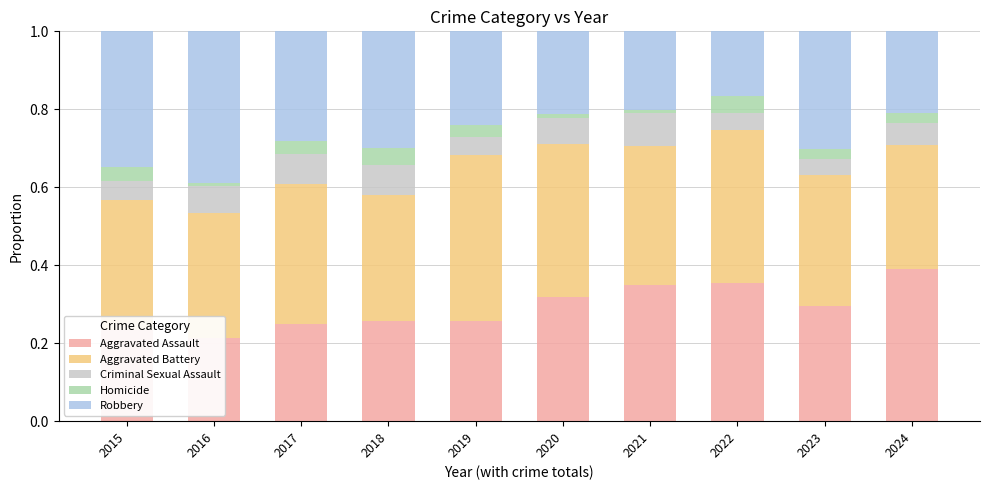

The value of Aggravated Assault at 2018 is 0.4. True or false?

False